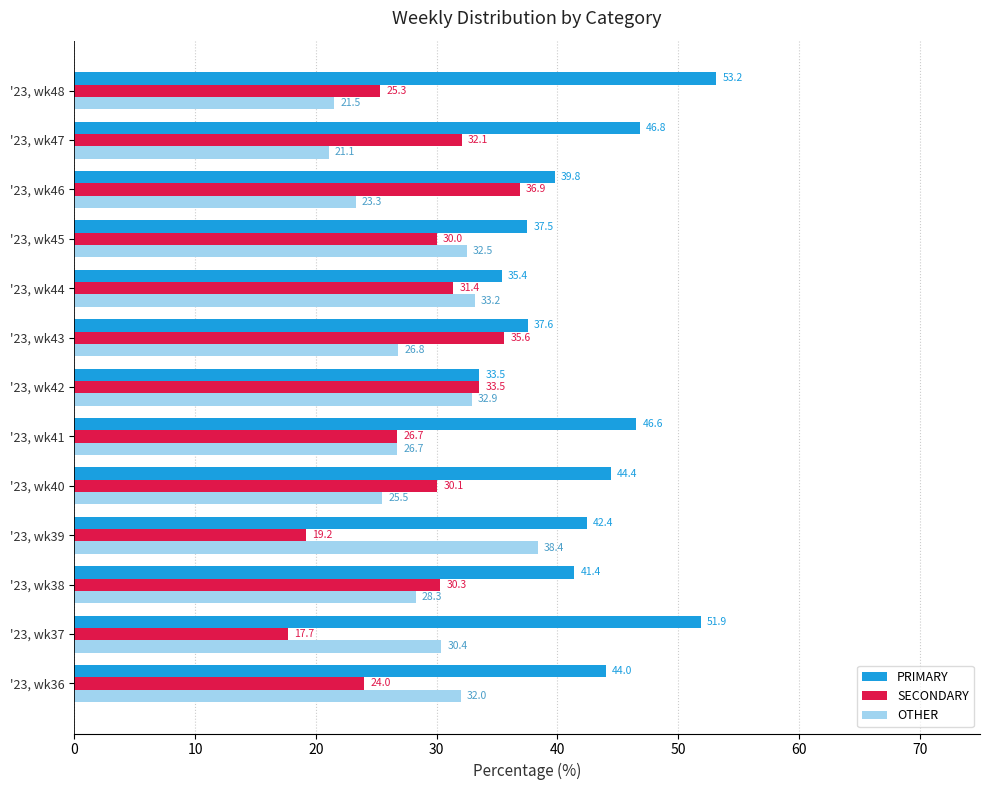

Is it true that PRIMARY equals 65.6 at '23, wk45?

False